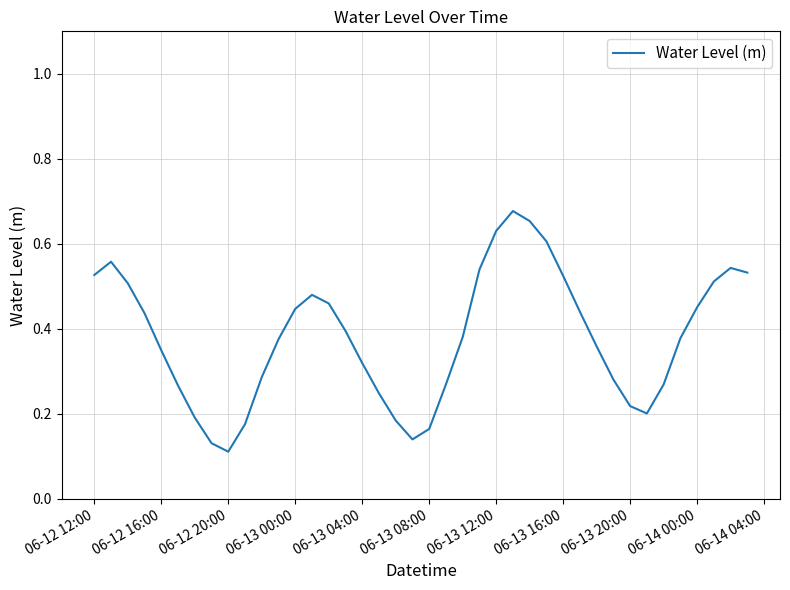

How many distinct data groups are displayed?

1